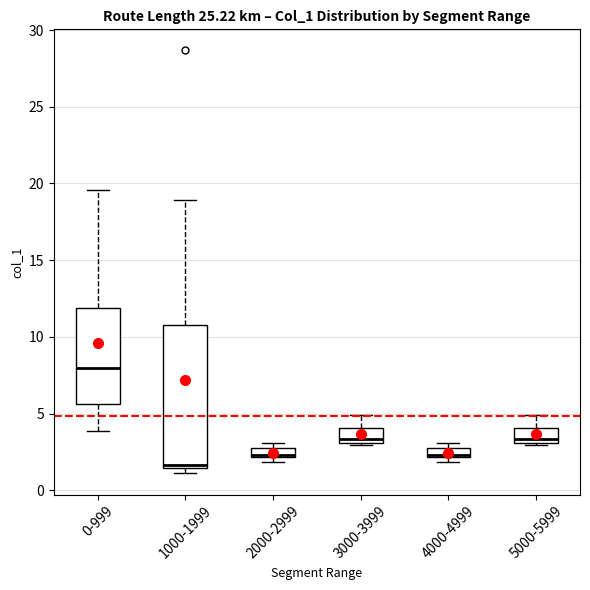

Where does the upper whisker of the box for 1000-1999 end on the y-axis? The values are not printed on the chart, so give them approximately, as read against the axis.

19.0